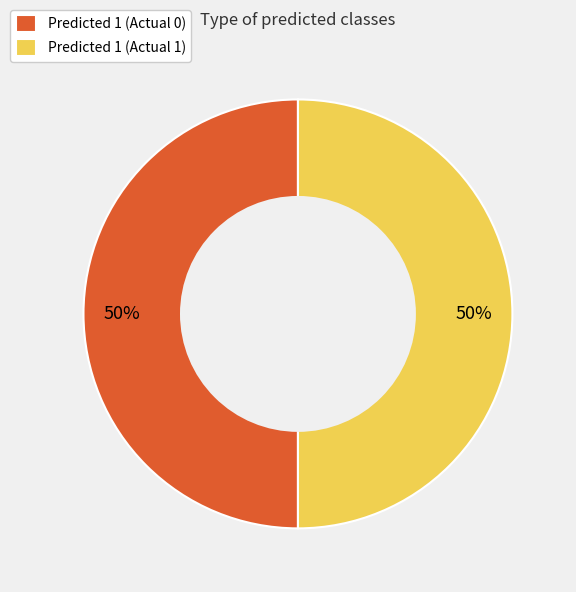

Combined, do Predicted 1 (Actual 1) and Predicted 1 (Actual 0) account for over 50%?

Yes